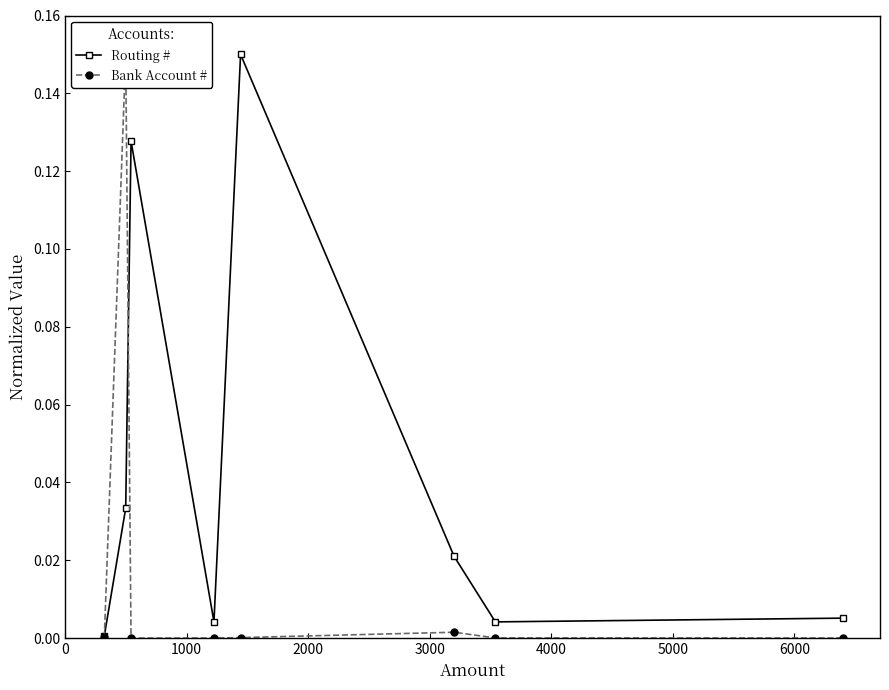

True or false: Bank Account # and Routing # intersect in this chart.

True